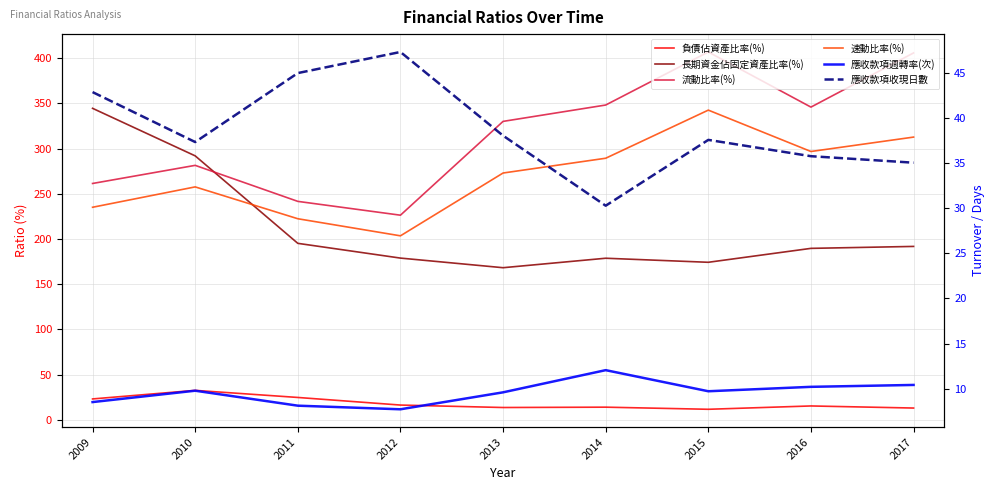

At which label does 應收款項收現日數 first exceed 37?

2009